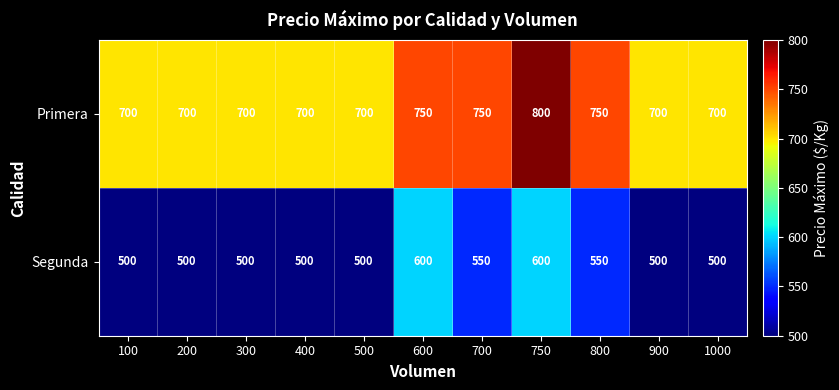

Reading left to right, extract all data points from this chart.

Primera: 700	700	700	700	700	750	750	800	750	700	700
Segunda: 500	500	500	500	500	600	550	600	550	500	500